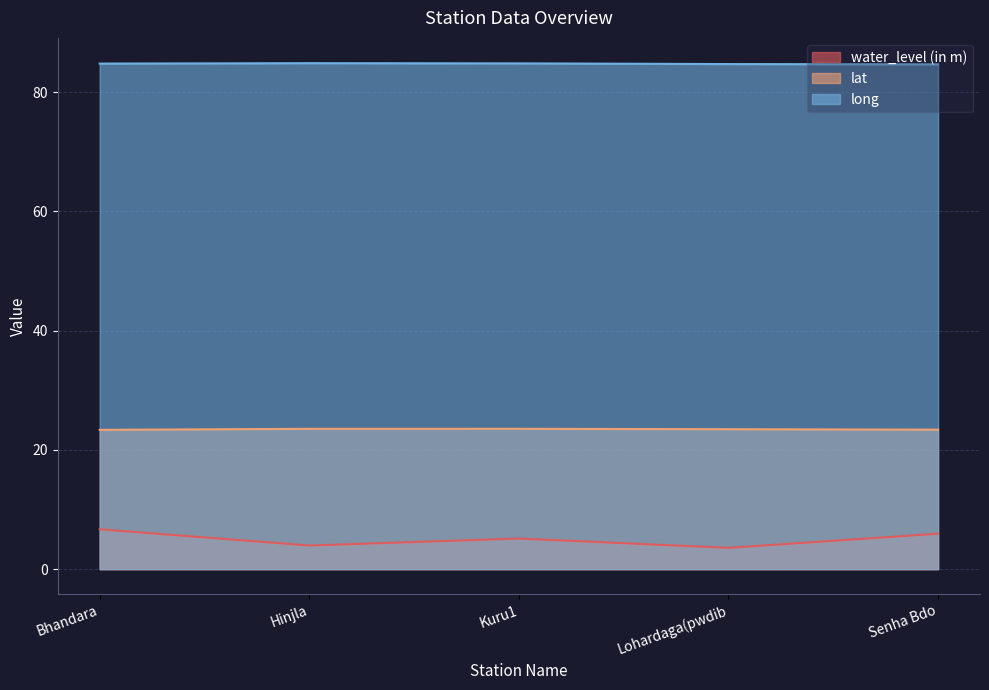

How many lines are shown in the chart?

3